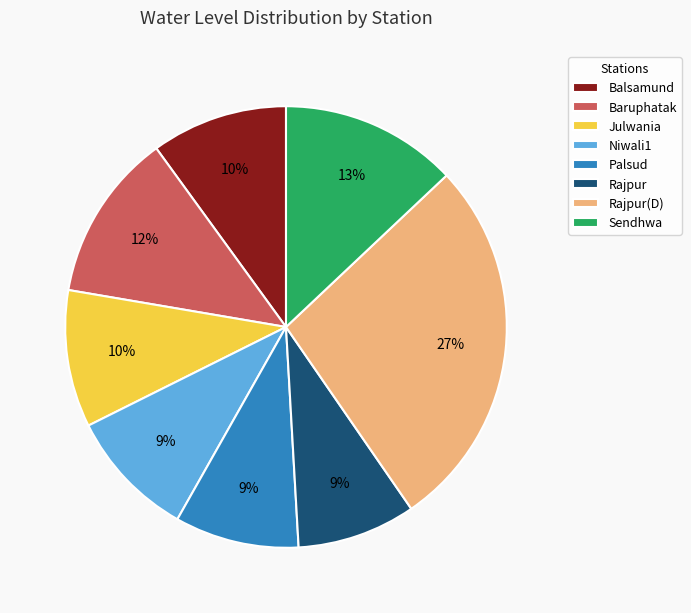

Which slice is the largest?

Rajpur(D)